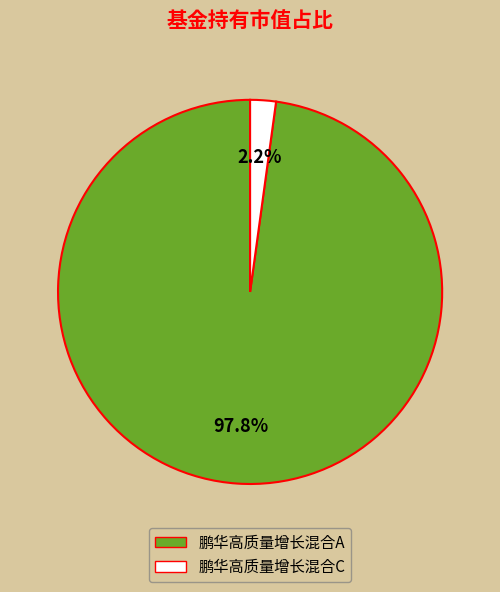

Which category has the biggest portion of the pie?

鹏华高质量增长混合A